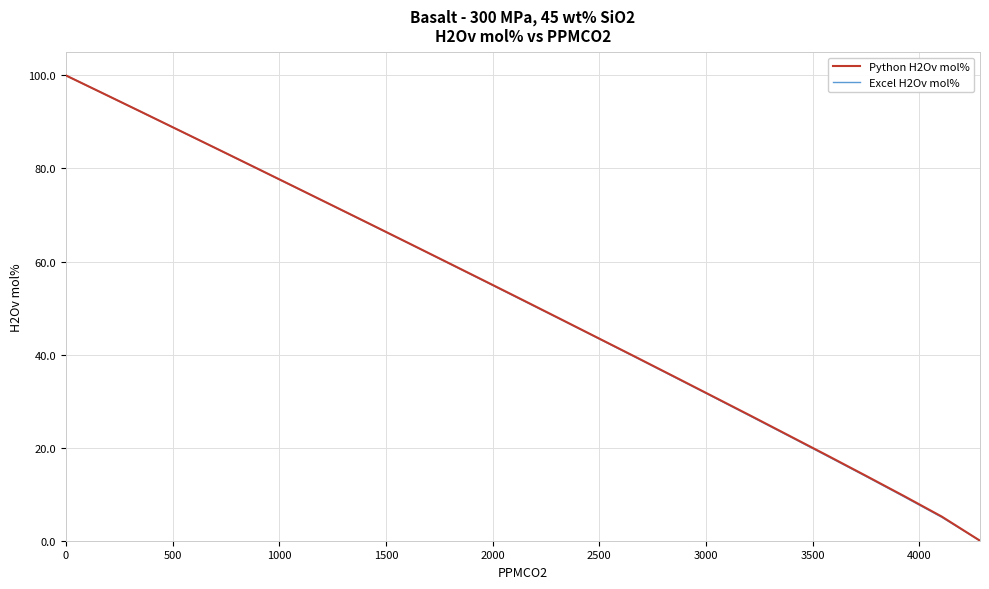

Does the chart display data point markers on the line(s)?

No